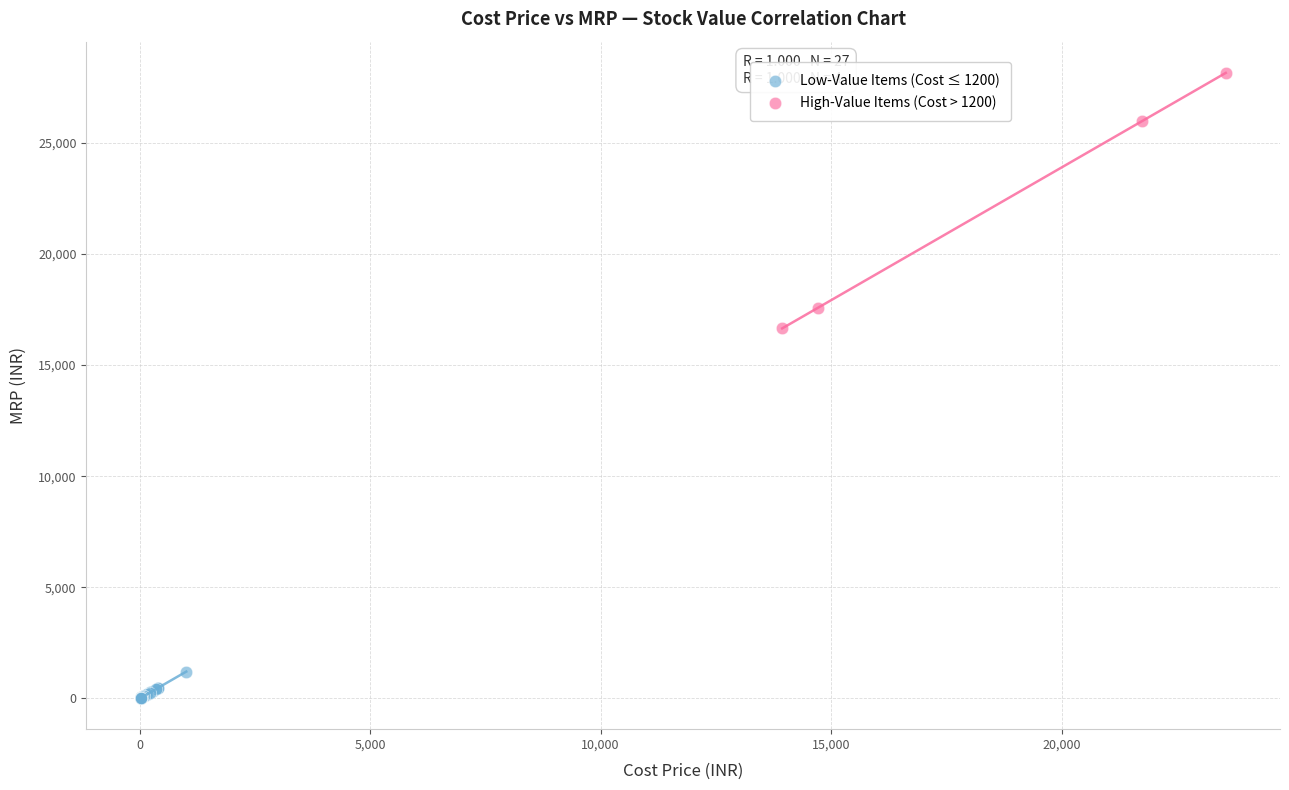

Which series reaches the minimum Y coordinate?

Low-Value Items (Cost ≤ 1200)